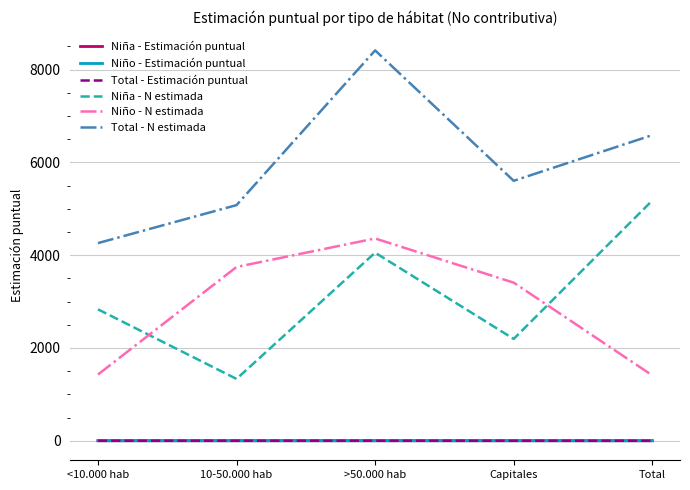

What is the difference between the highest and lowest values at >50.000 hab?

8413.7